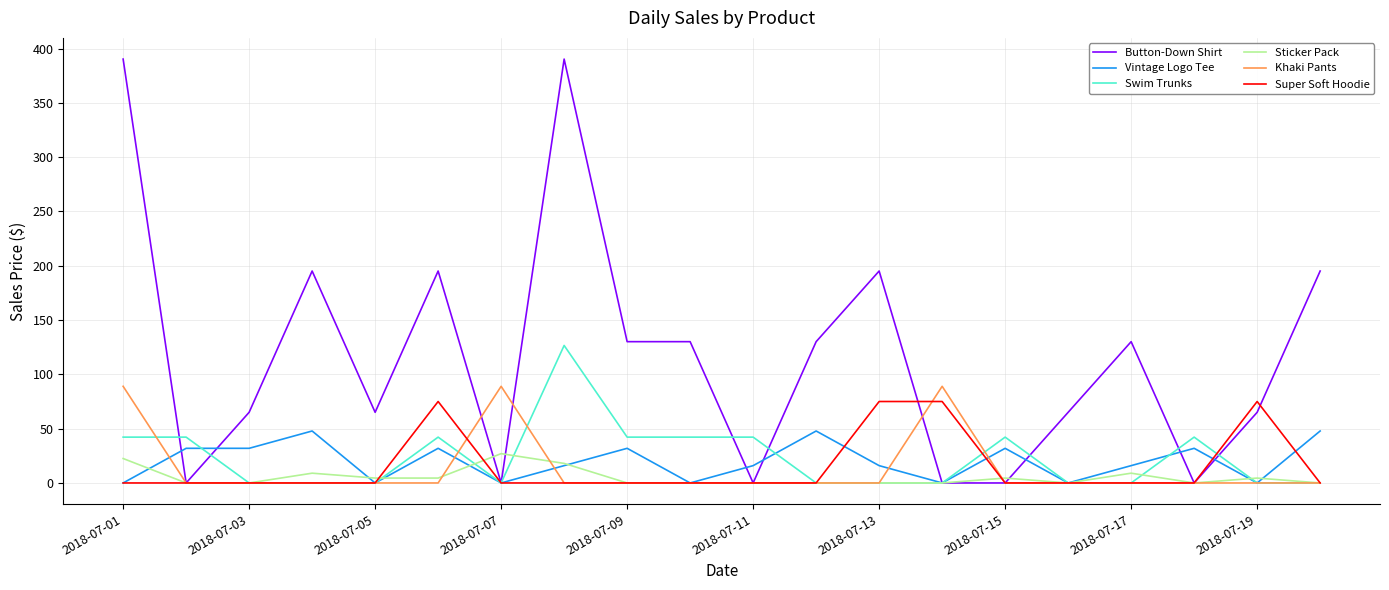

Which series has the widest spread of values?

Button-Down Shirt